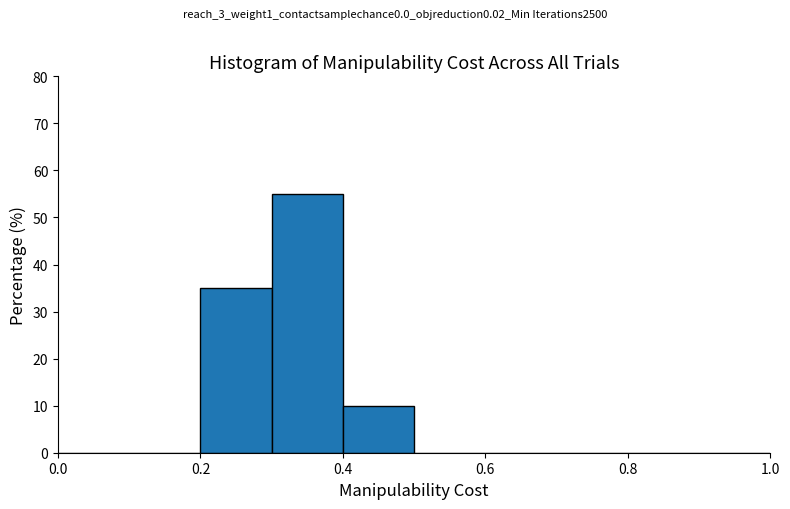

Over which range of the x-axis is the bar tallest?

0.3 to 0.4